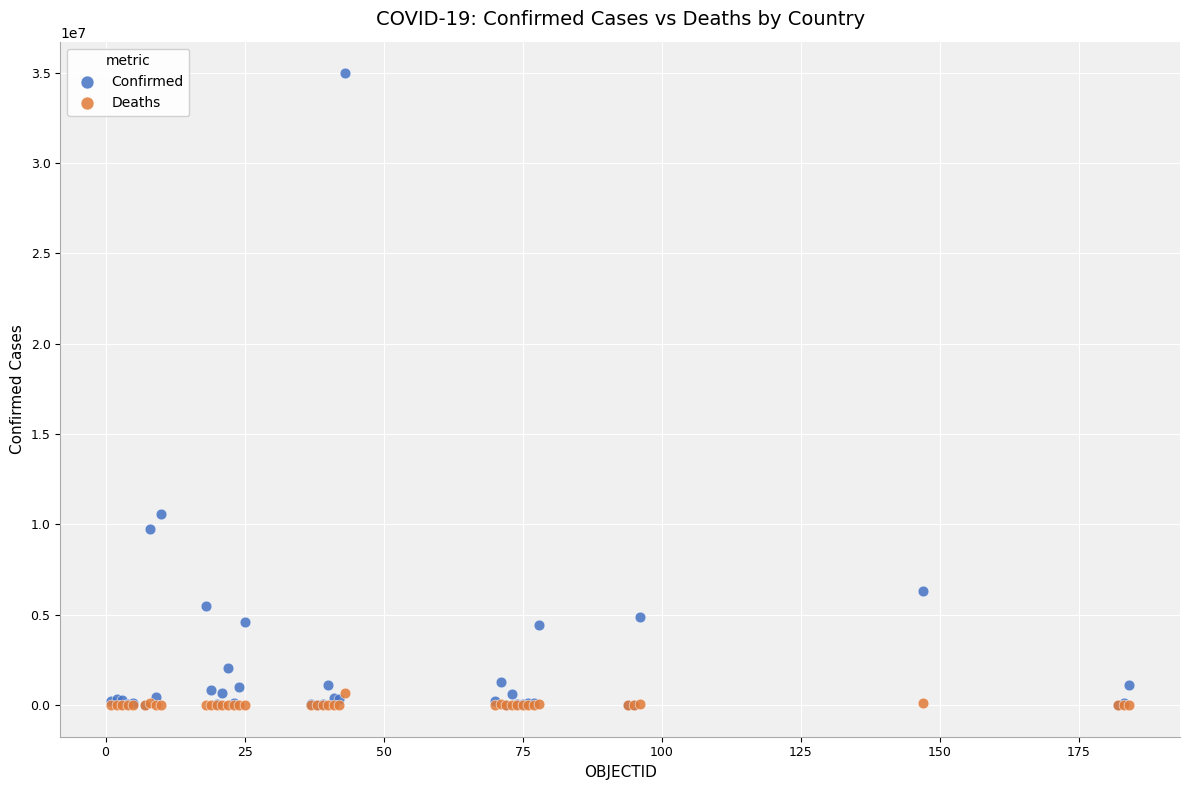

Across all series, what Y value is closest to 17485532?

10555463